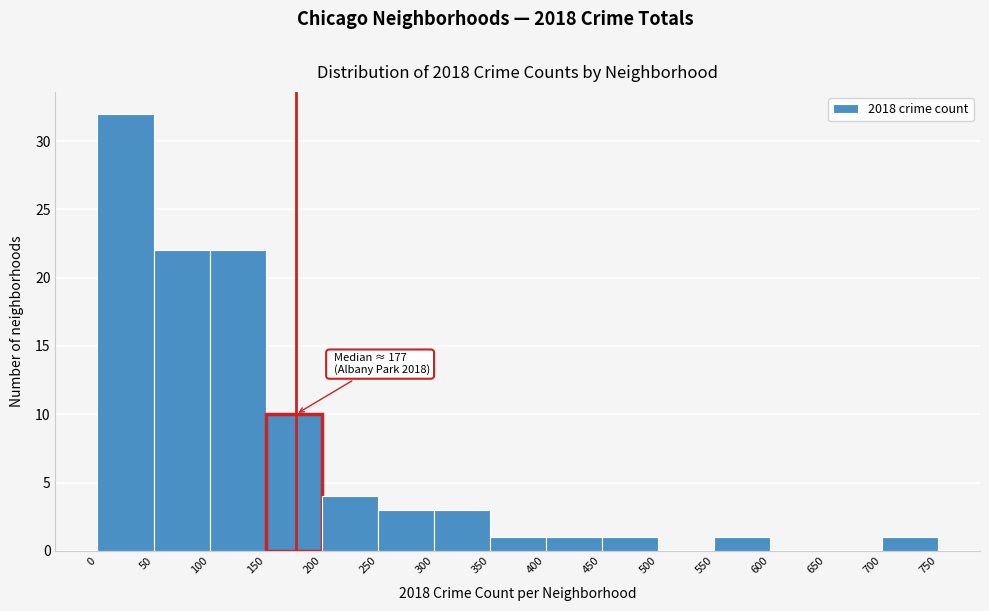

Which range on the x-axis has the tallest bar?

0 to 50